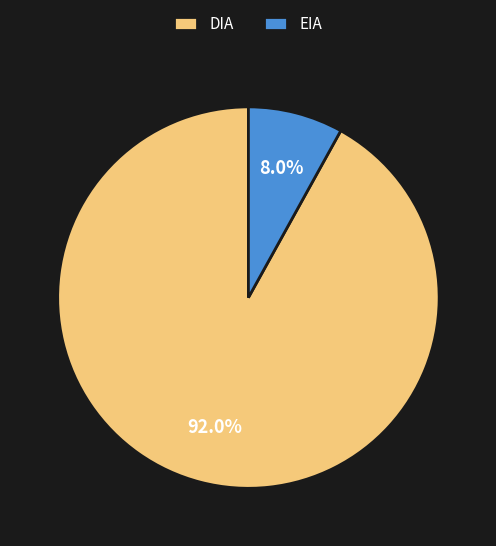

Rank the categories by value from highest to lowest.

DIA, EIA